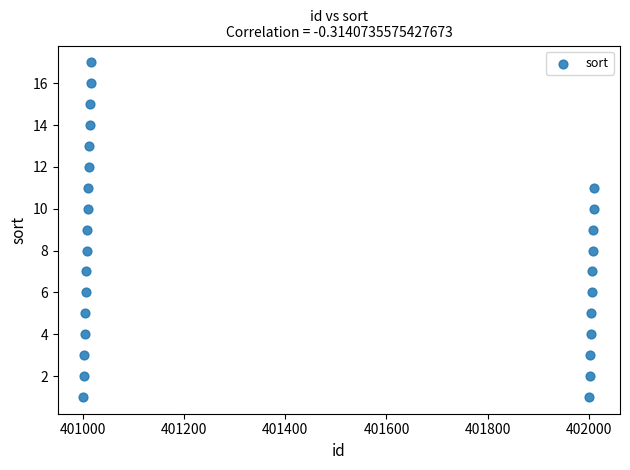

What is the range of Y values (max minus min)?

16